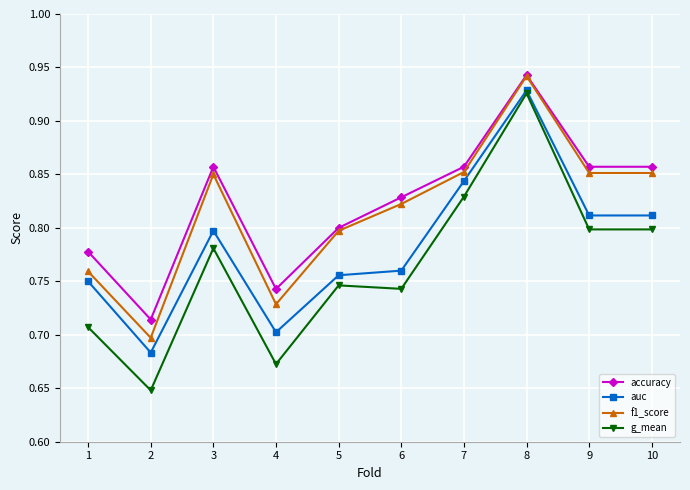

Is it true that f1_score equals 0.8 at 5?

True